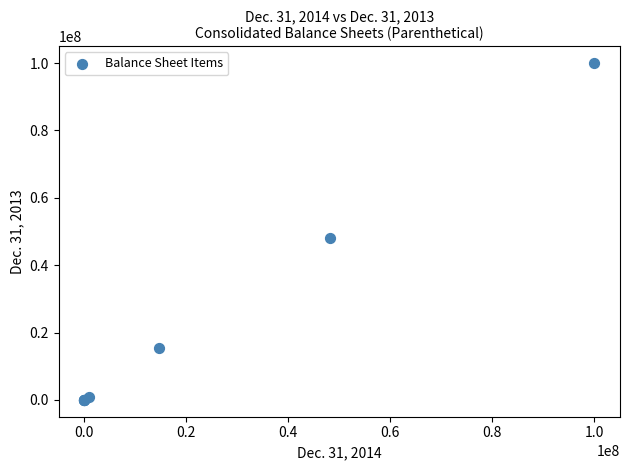

What Y value in the scatter plot is closest to 50000000?

48147969.0